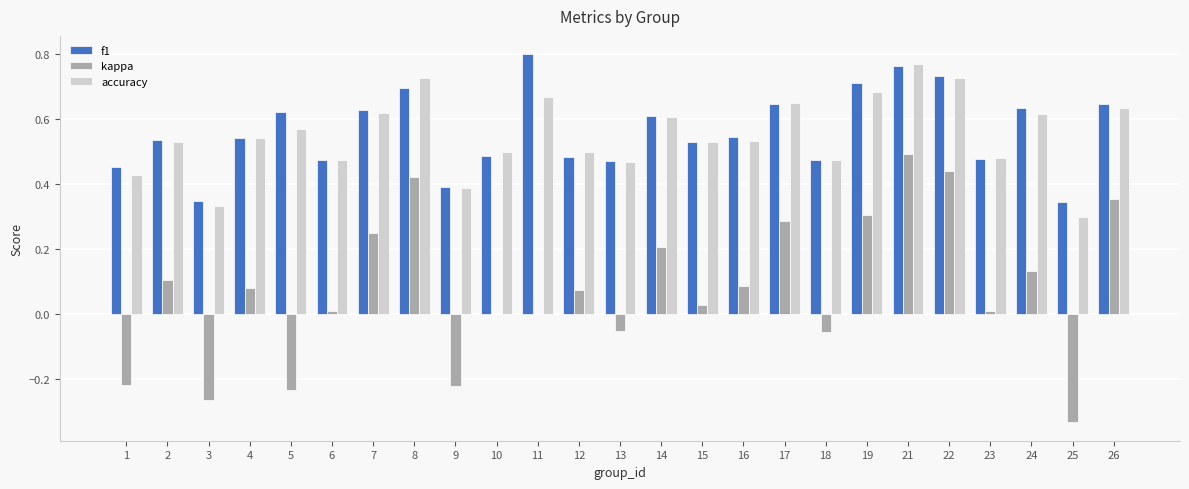

Is it true that accuracy equals 0.9 at 19?

False